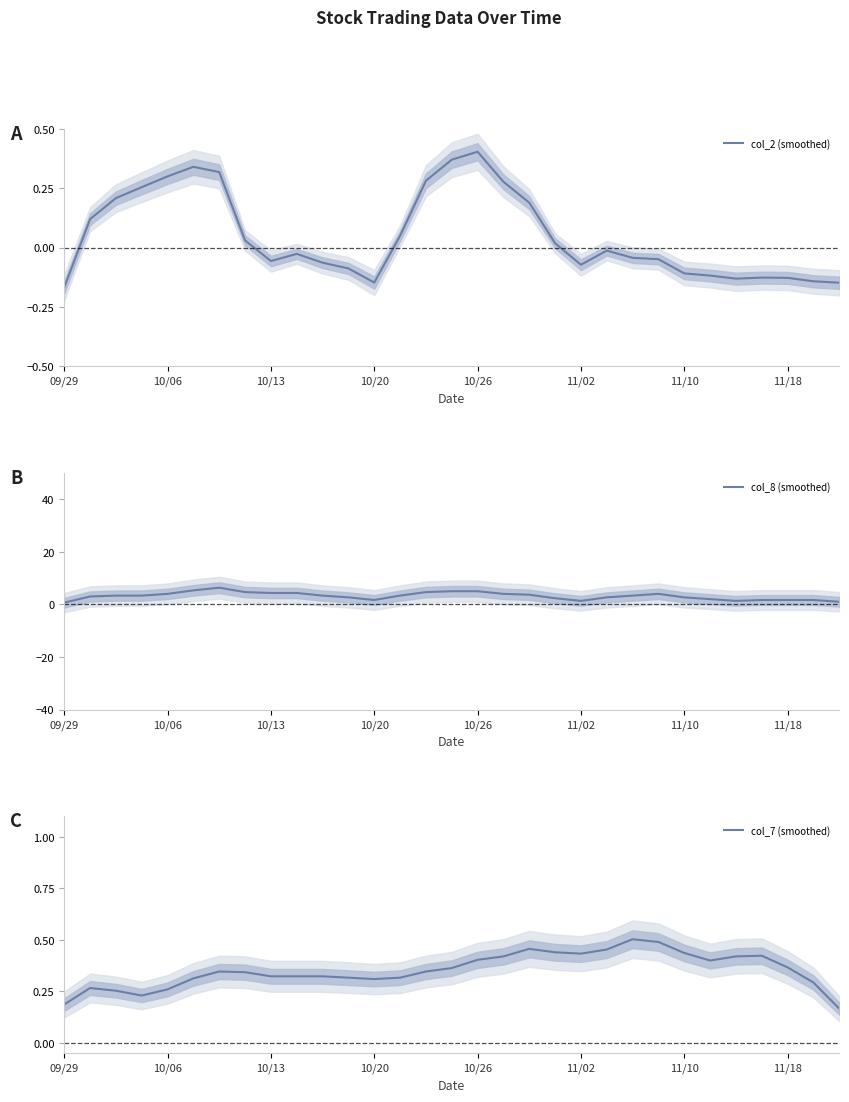

At how many categories does at least one series exceed 1?

29